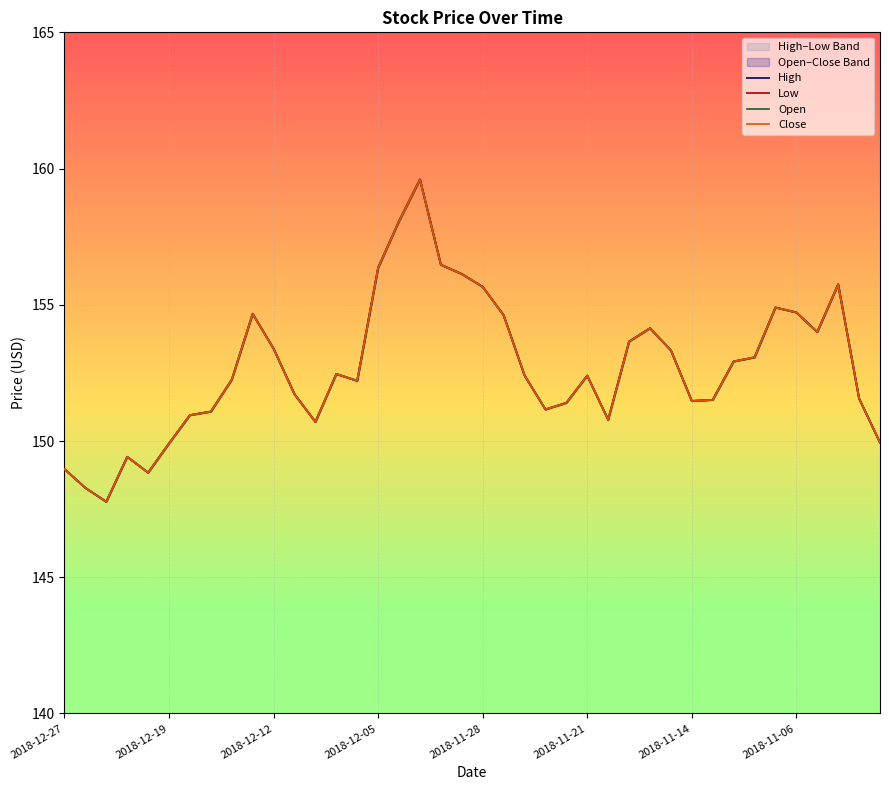

At 22, list the series in order from smallest to largest.

High, Low, Open, Close